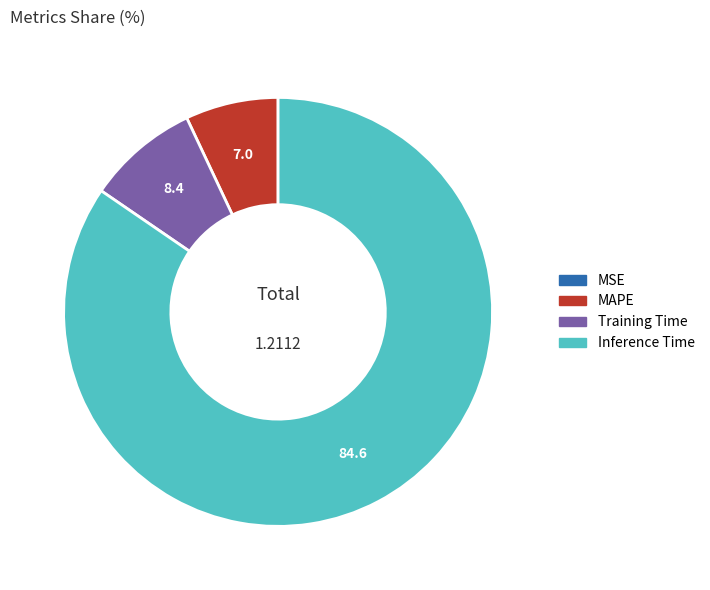

Is there a majority slice in this chart?

Yes